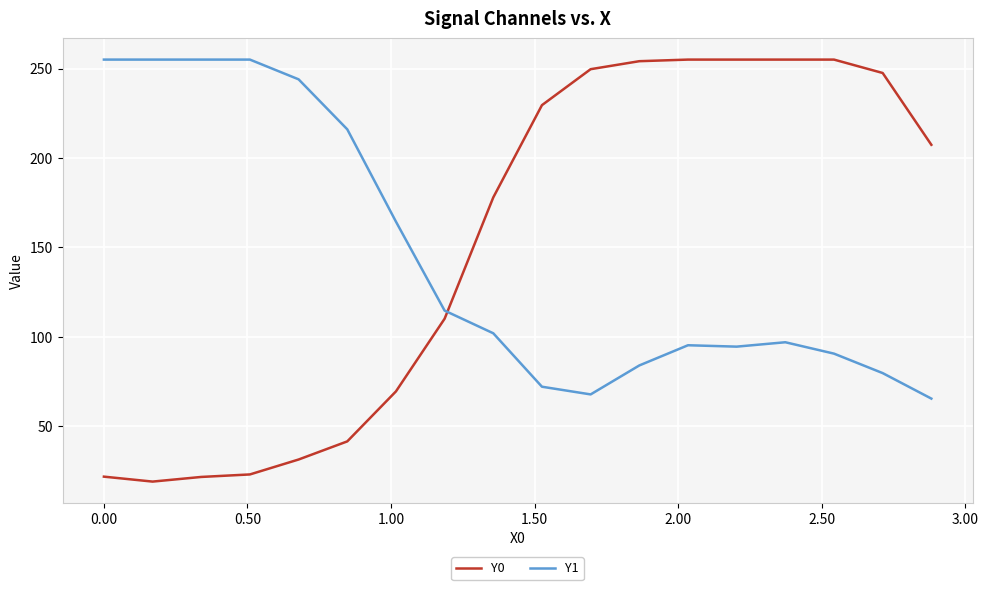

Which series ends up on top after the final intersection of Y1 and Y0?

Y0